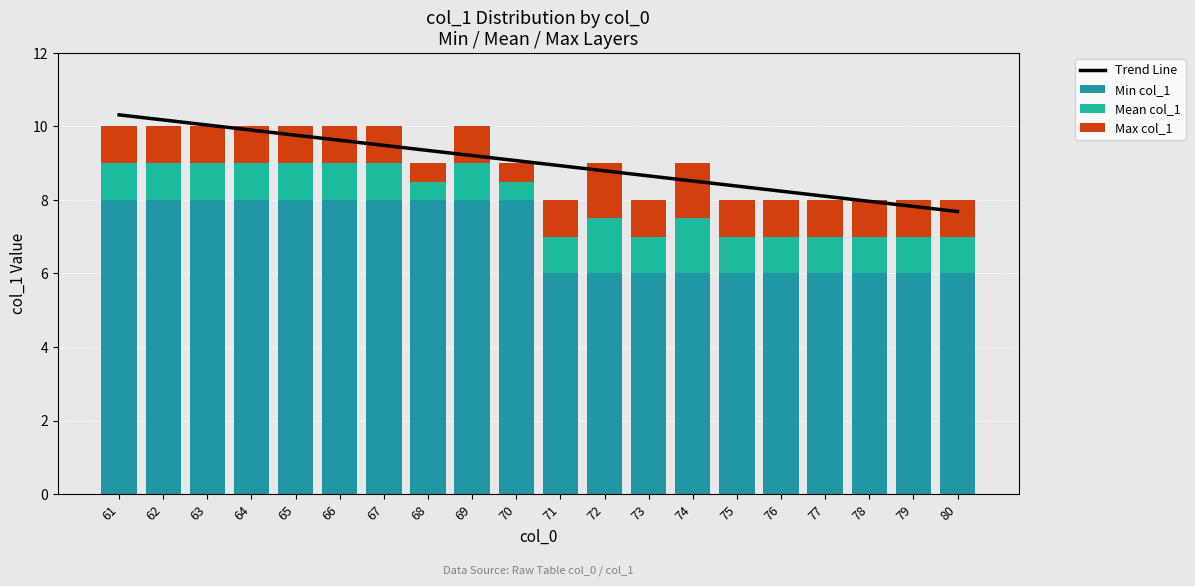

At which label is Min col_1 closest to 7?

61